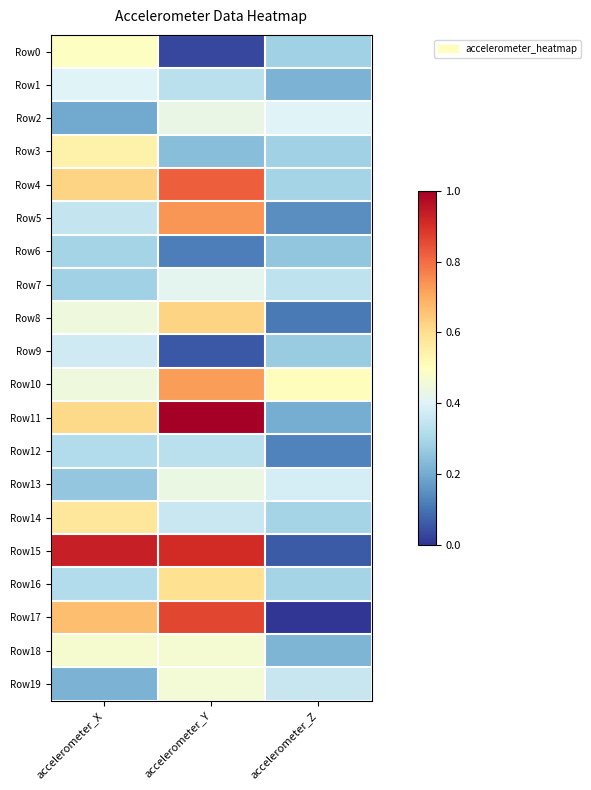

What is the difference between the highest and lowest values at accelerometer_Y?

1.0